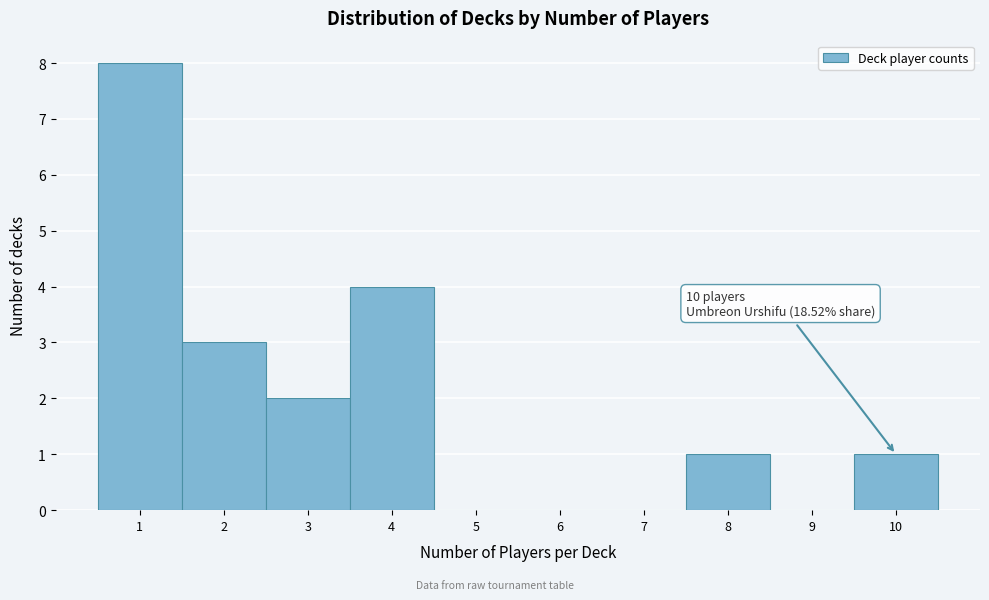

Over which range of the x-axis is the bar tallest?

0.5 to 1.5